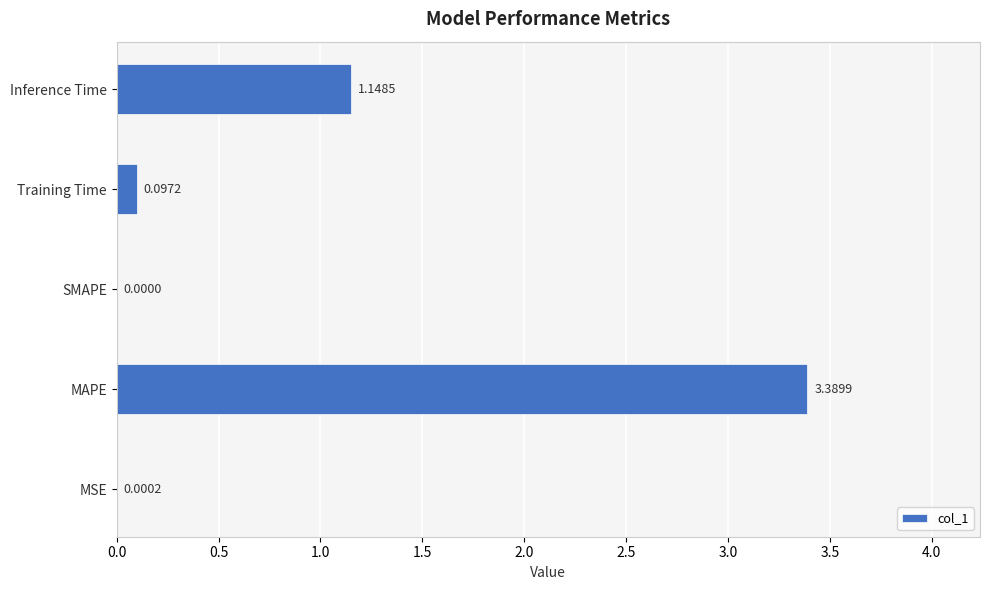

Which label corresponds to the largest value in the chart?

MAPE